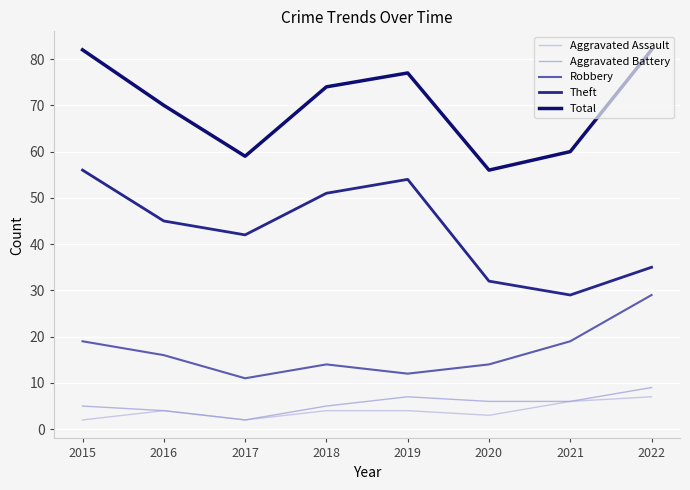

At which category does Theft reach its first local valley?

2017